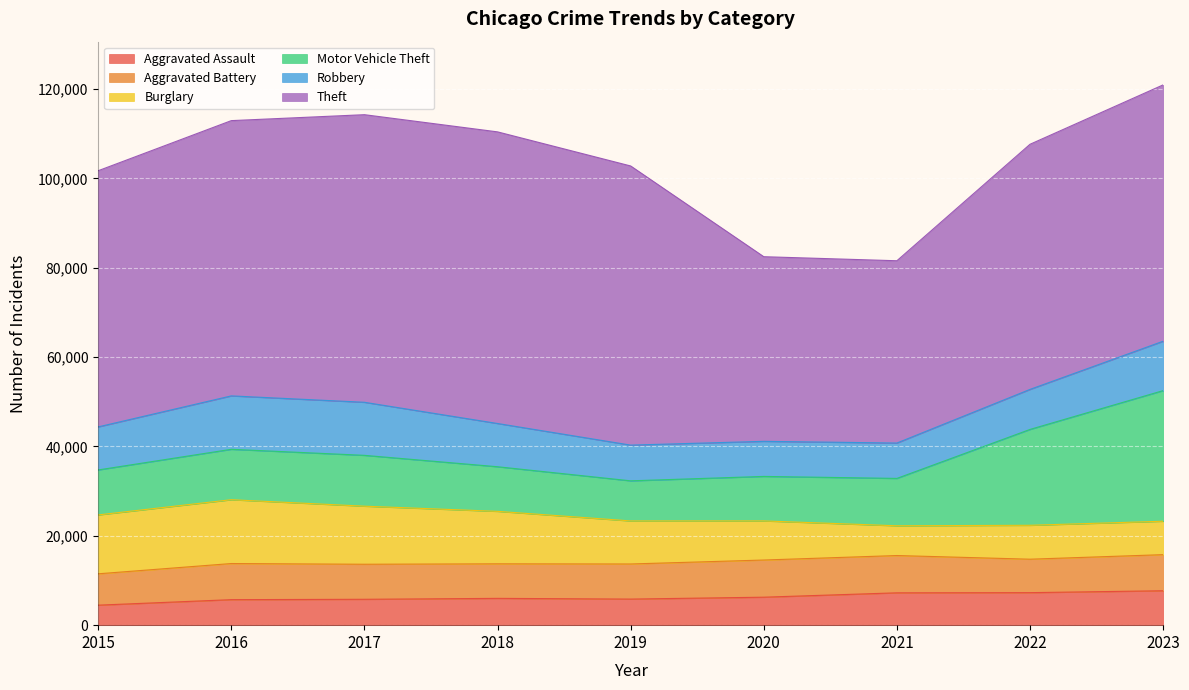

How many interior local peaks does the Aggravated Battery series have?

2